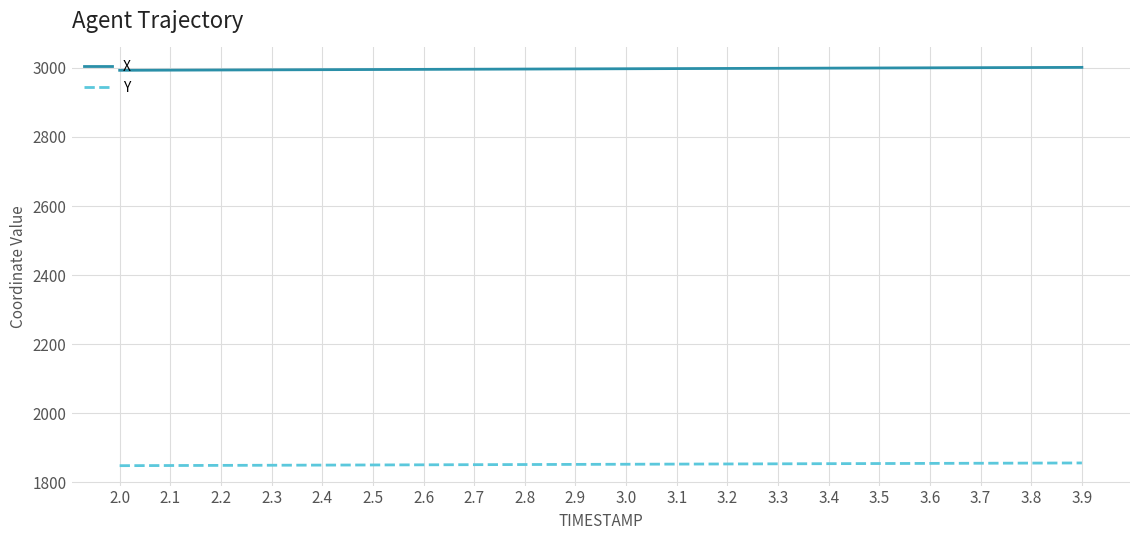

How many values in the X series exceed 2997?

10